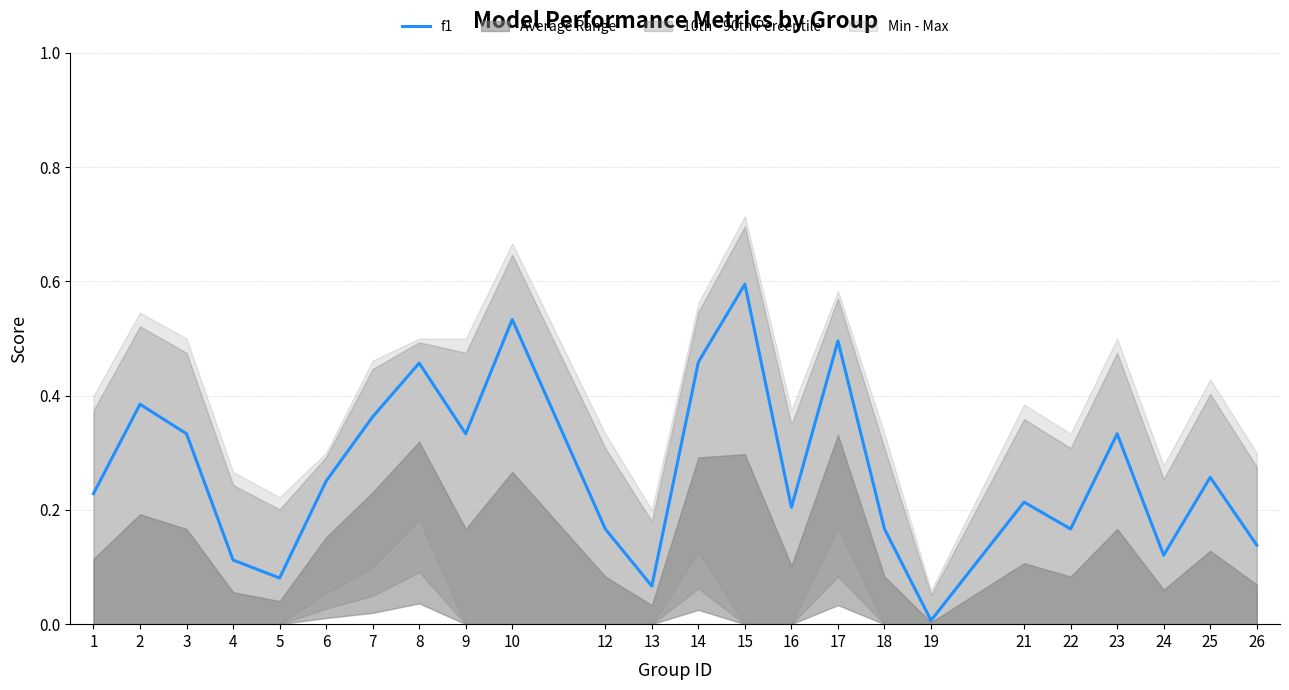

What is the value of the 13th point from the left?

0.5